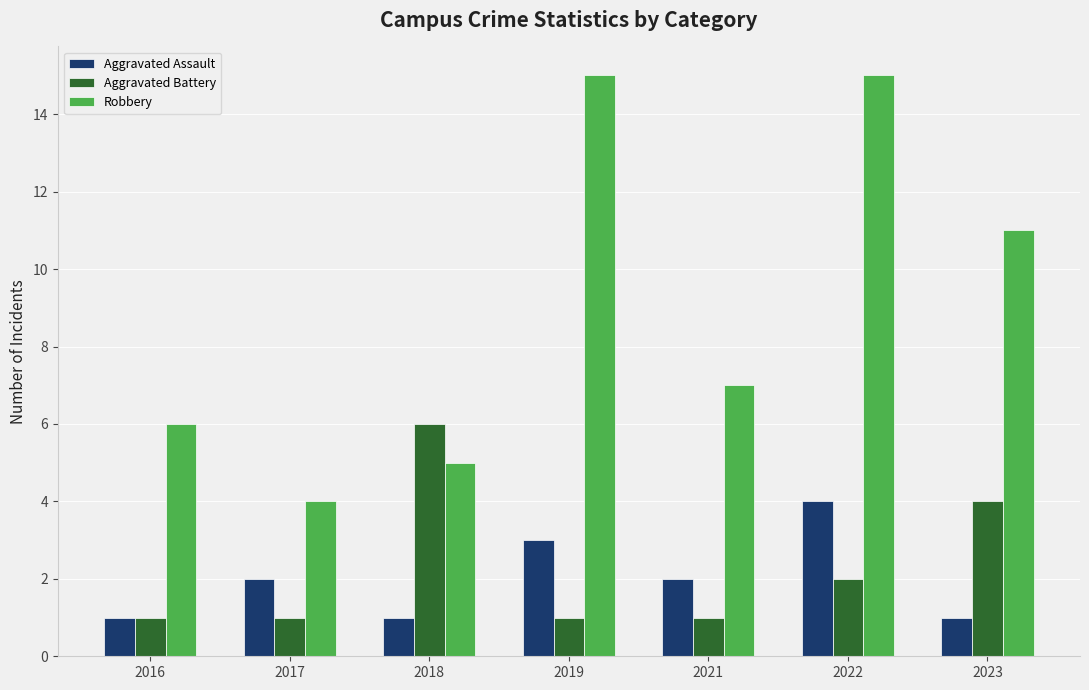

What is the value of the Robbery bar at the 5th from the left?

7